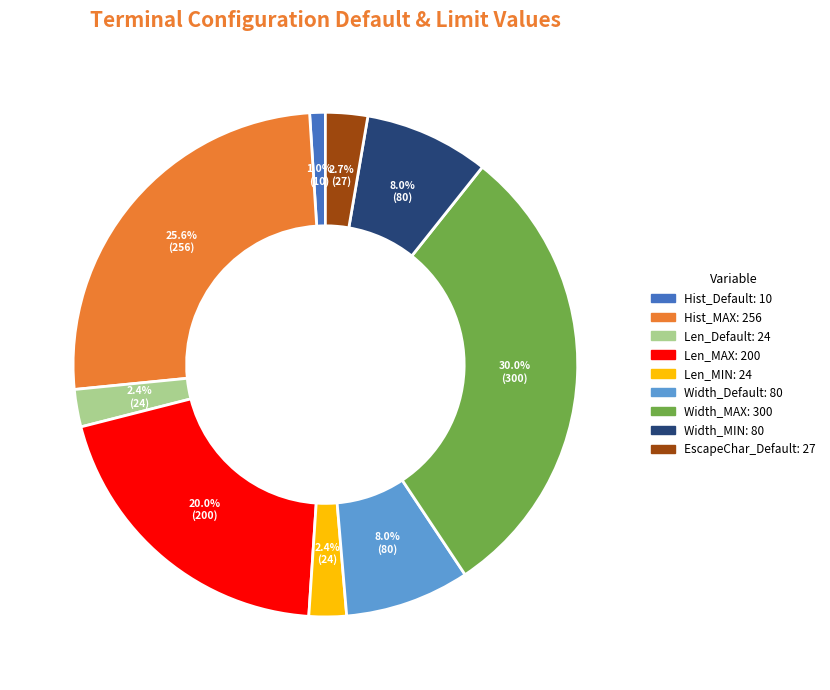

Is there any slice that represents more than half of the pie?

No